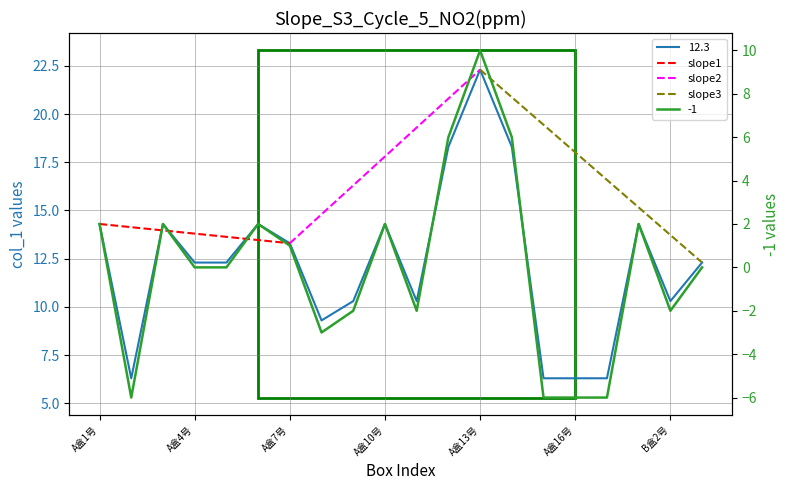

List the labels in order of -1 value, smallest first.

A盒2号, A盒15号, A盒16号, A盒17号, A盒8号, A盒9号, A盒11号, B盒2号, A盒4号, A盒5号, B盒3号, A盒7号, A盒1号, A盒3号, A盒6号, A盒10号, B盒1号, A盒12号, A盒14号, A盒13号